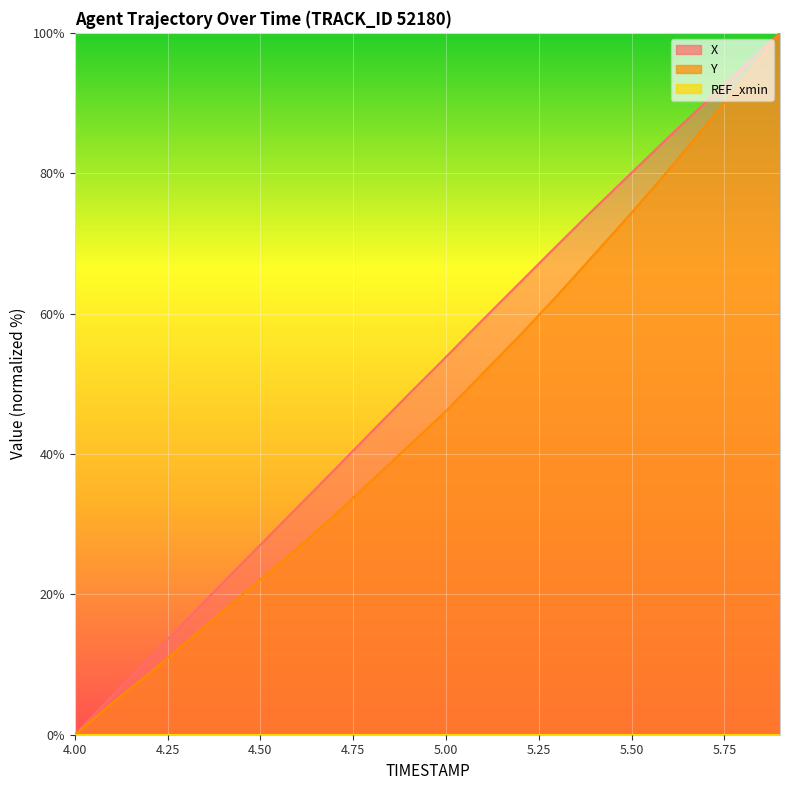

True or false: Y has more than 1 interior local peaks.

False